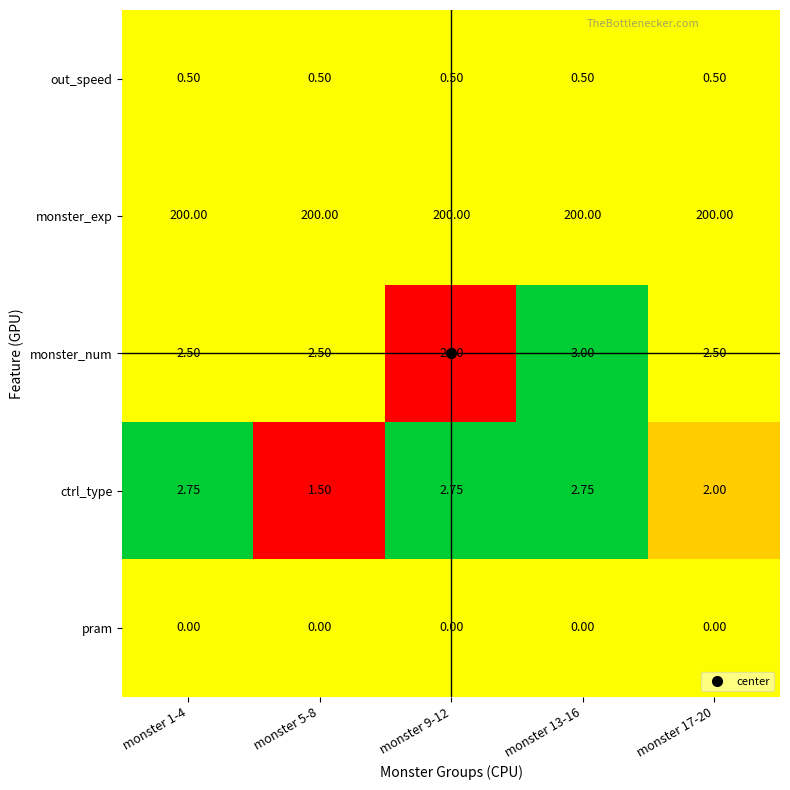

At which category is the sum across all series the highest?

monster 13-16